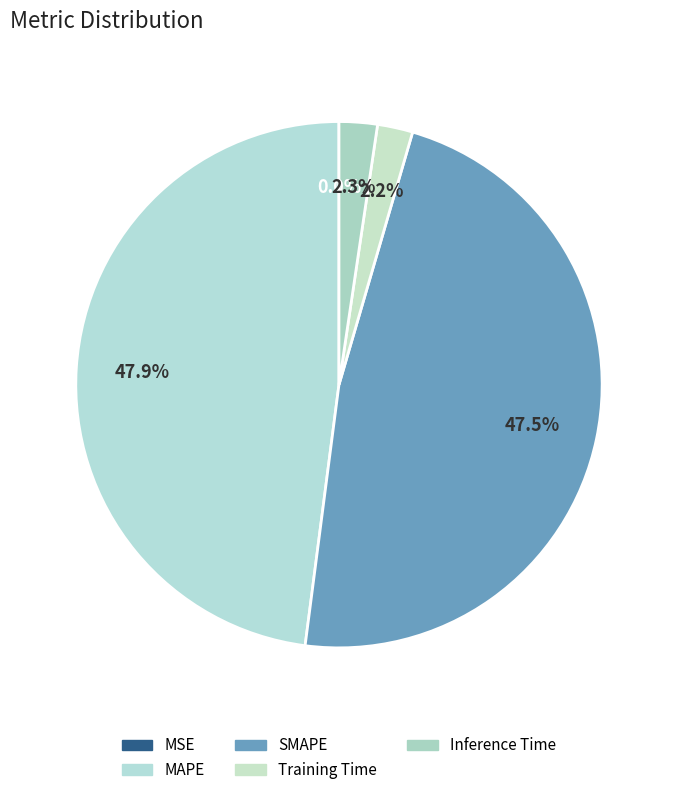

Is there any slice that represents more than half of the pie?

No